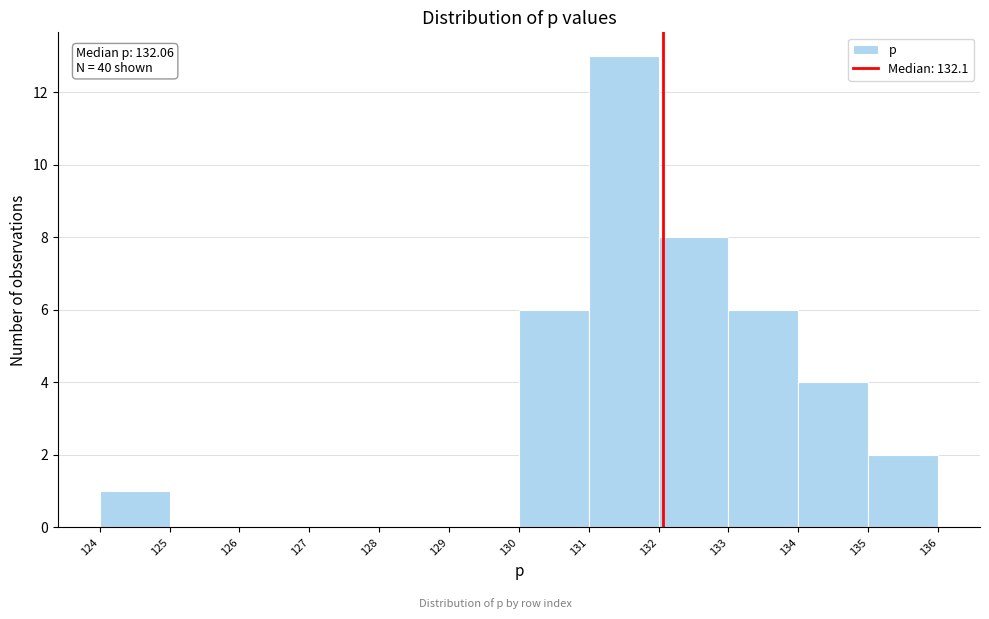

Over which range of the x-axis is the bar tallest?

131 to 132